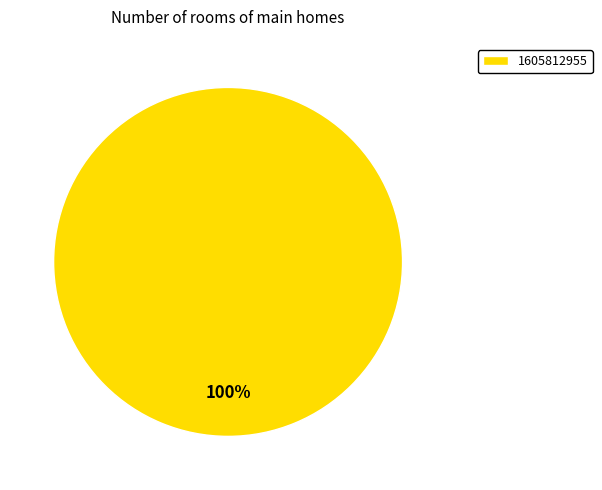

Does 1605812955 represent more than half of the total?

Yes